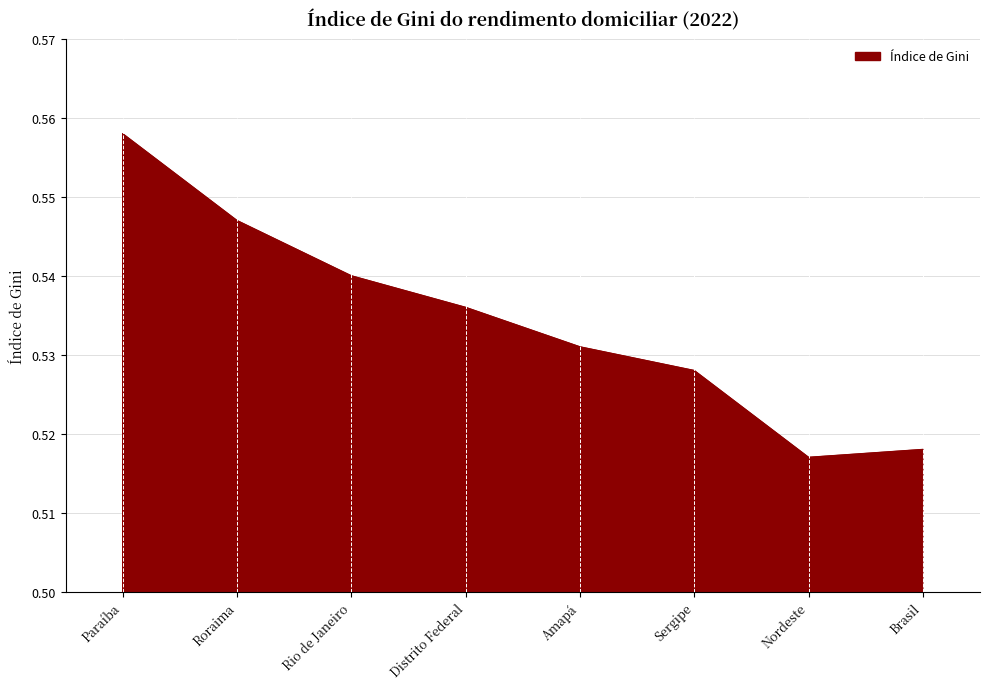

Between Brasil and Distrito Federal, which is larger?

Distrito Federal